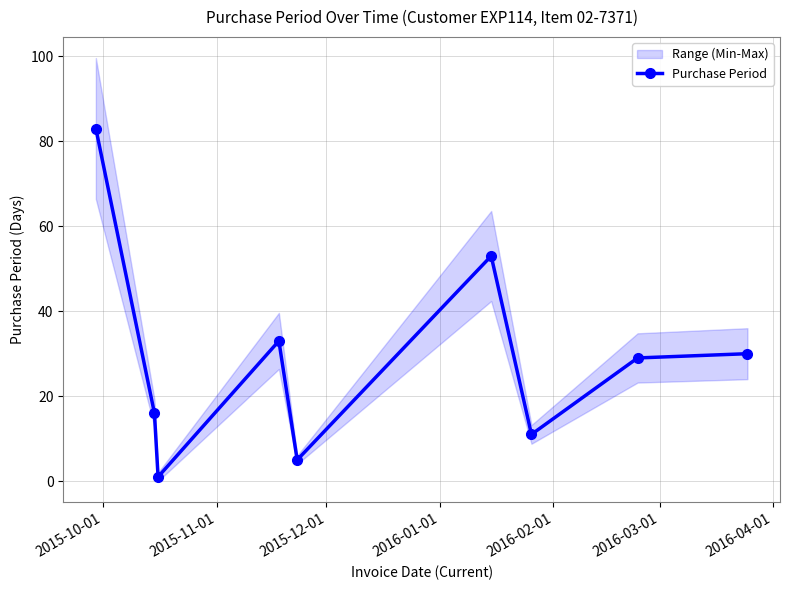

What is the value of the 1st point from the left?

83